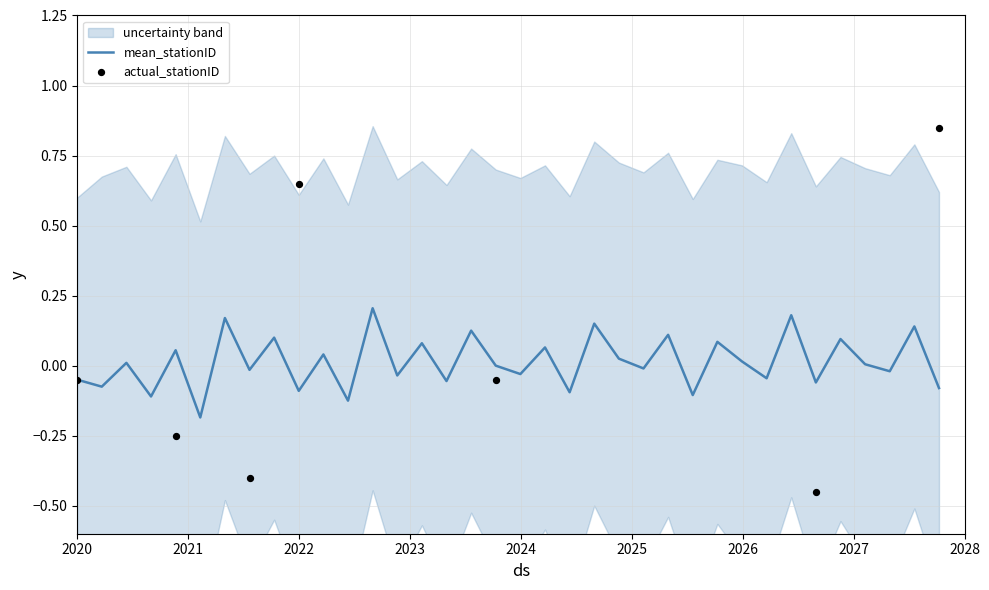

Which series contains the highest Y value?

actual_stationID